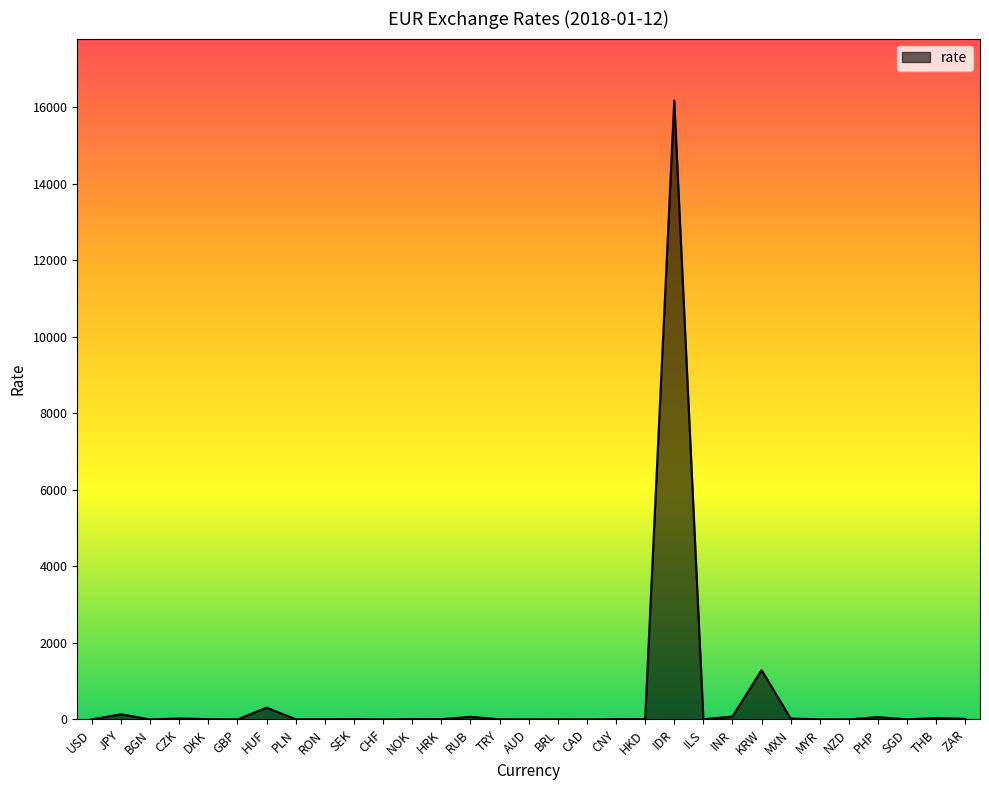

Reading left to right, list all the values displayed in this chart.

USD=1.2	JPY=134.9	BGN=2.0	CZK=25.5	DKK=7.4	GBP=0.9	HUF=308.7	PLN=4.2	RON=4.6	SEK=9.8	CHF=1.2	NOK=9.7	HRK=7.4	RUB=68.7	TRY=4.6	AUD=1.5	BRL=3.9	CAD=1.5	CNY=7.8	HKD=9.5	IDR=16179.7	ILS=4.1	INR=77.2	KRW=1289.5	MXN=23.2	MYR=4.8	NZD=1.7	PHP=61.1	SGD=1.6	THB=38.8	ZAR=15.0